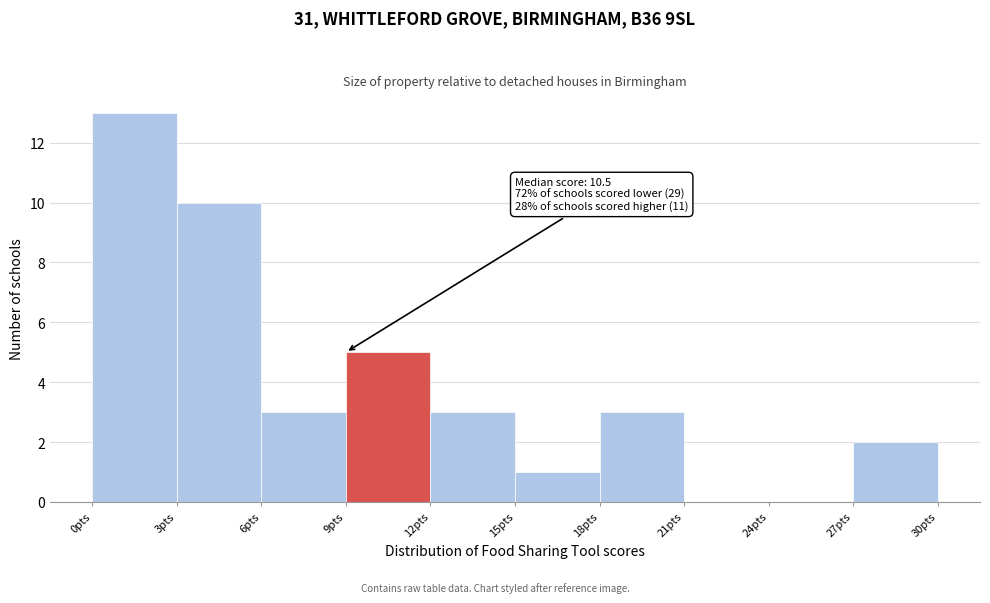

Which range on the x-axis has the tallest bar?

0 to 3